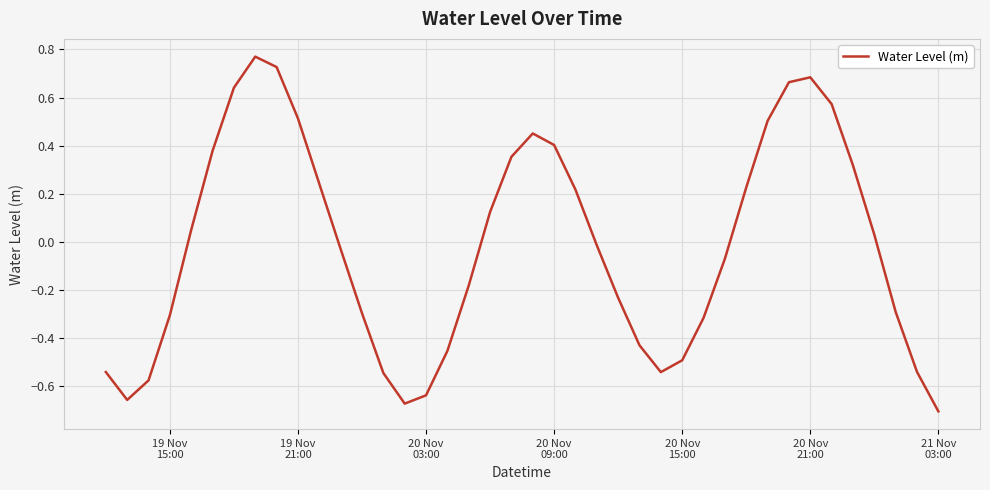

How many interior local valleys (lower than both neighbors) does the data have?

3